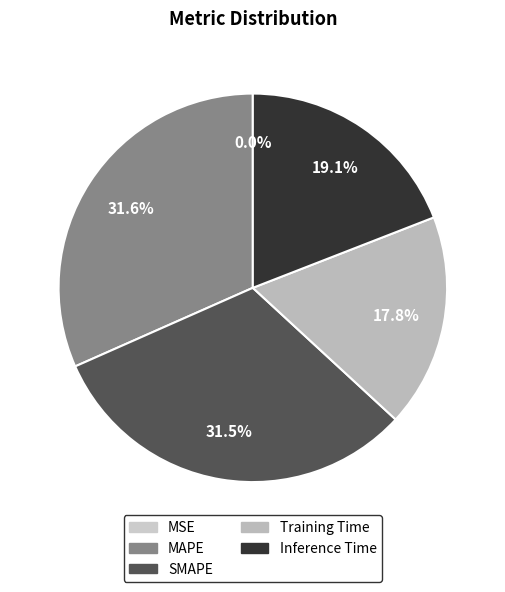

True or false: MSE accounts for 0% of the total.

True